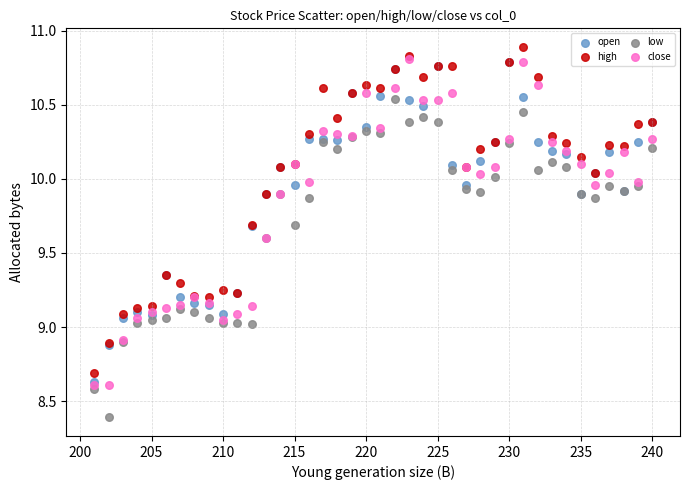

Which series contains the highest Y value?

high